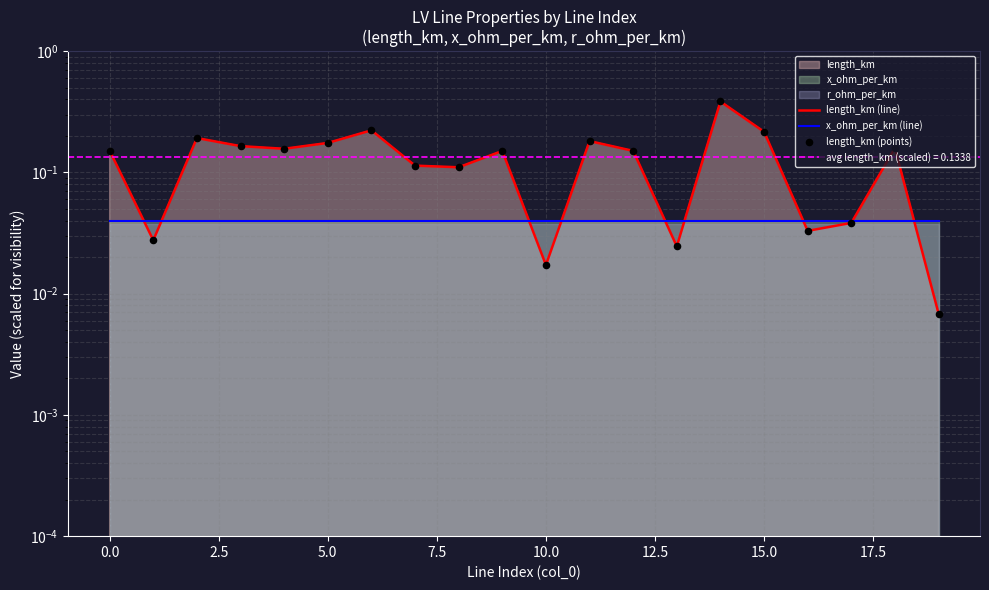

Which series contains the lowest Y value?

length_km (line)